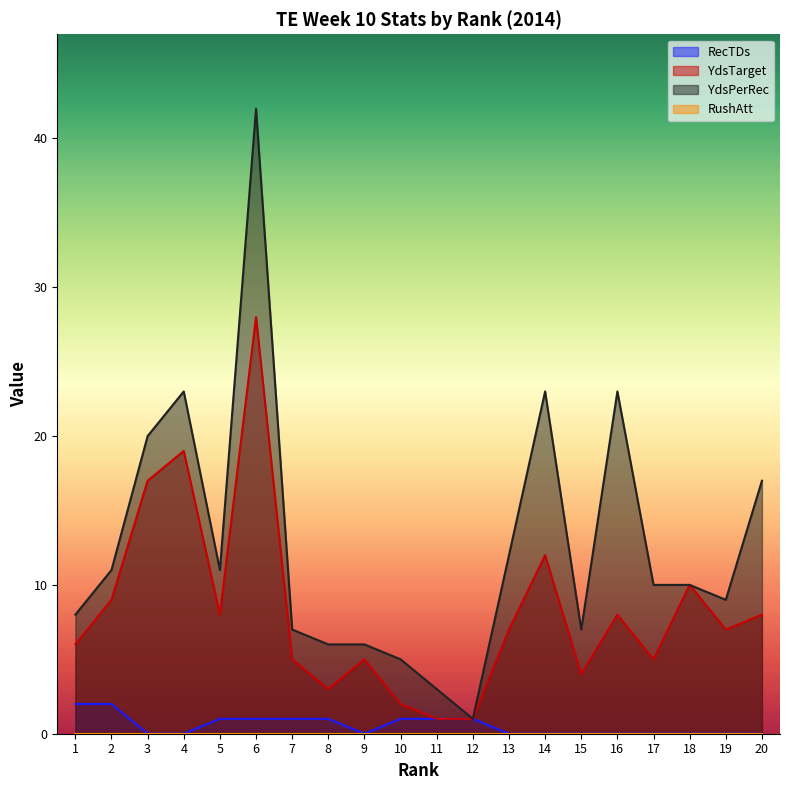

Is the value of YdsPerRec at 20 greater than the value of RecTDs at 16?

Yes